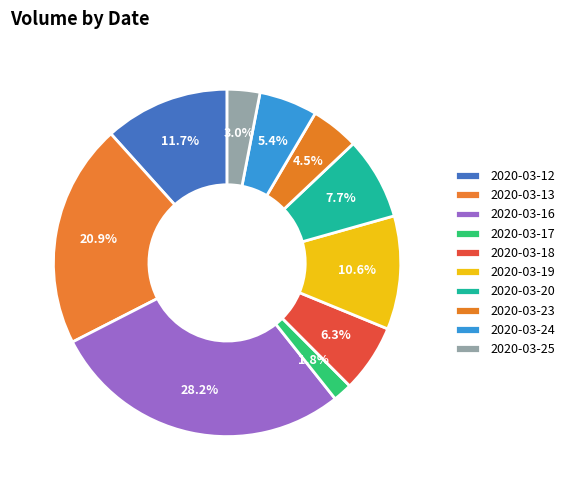

How many segments does this pie chart have?

10